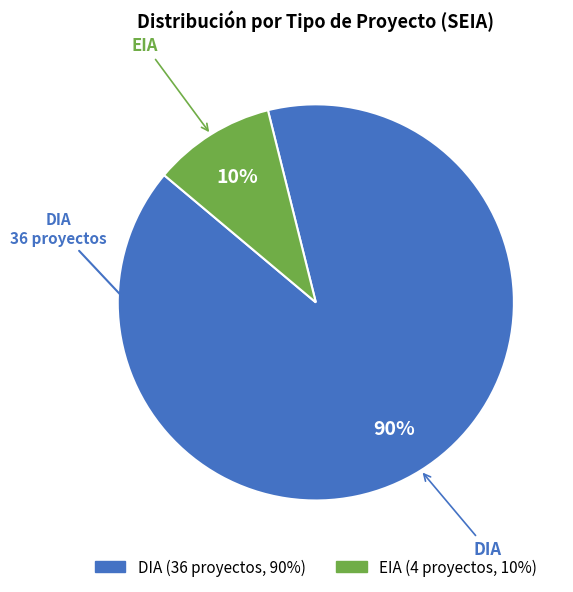

To the nearest percent, what percentage of the pie is DIA?

90%